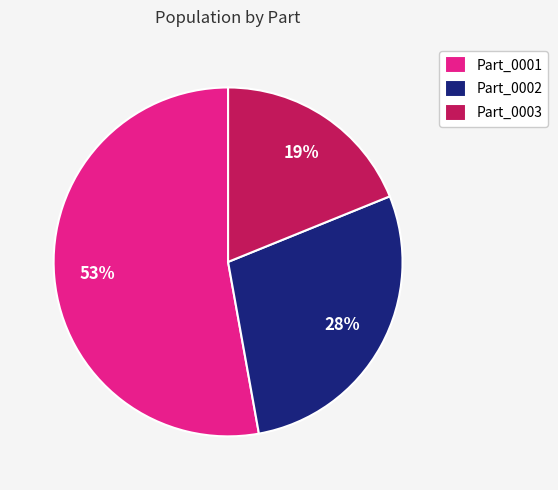

Is the sum of Part_0001 and Part_0003 greater than half?

Yes